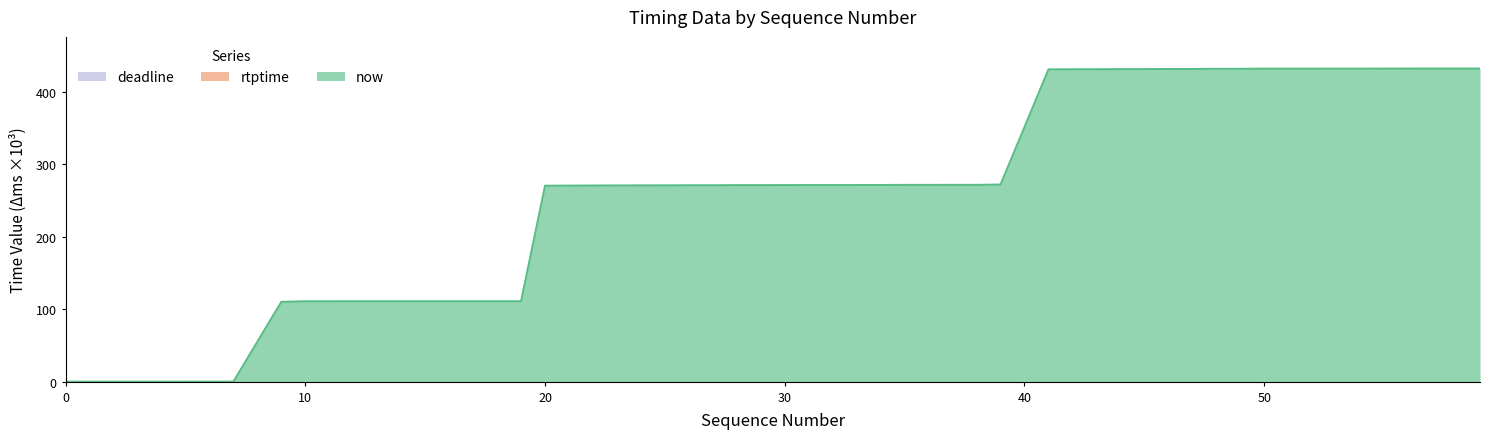

What value does the now series have at 13?

111.1